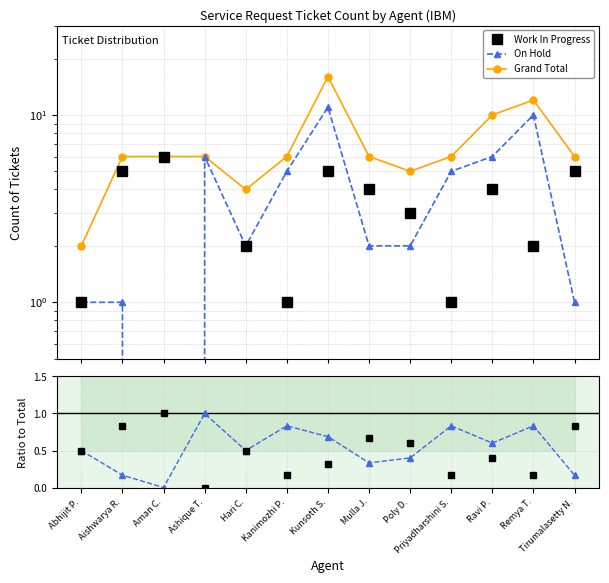

Is the value of Grand Total at Aman C. greater than the value of WIP / Total at Aman C.?

Yes